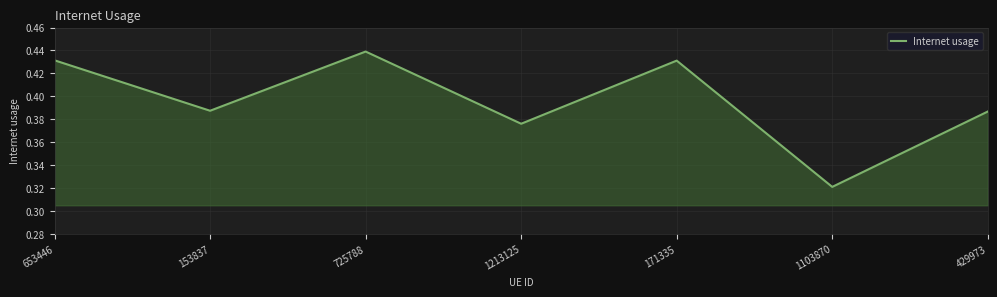

The value at 171335 is 0.6. True or false?

False